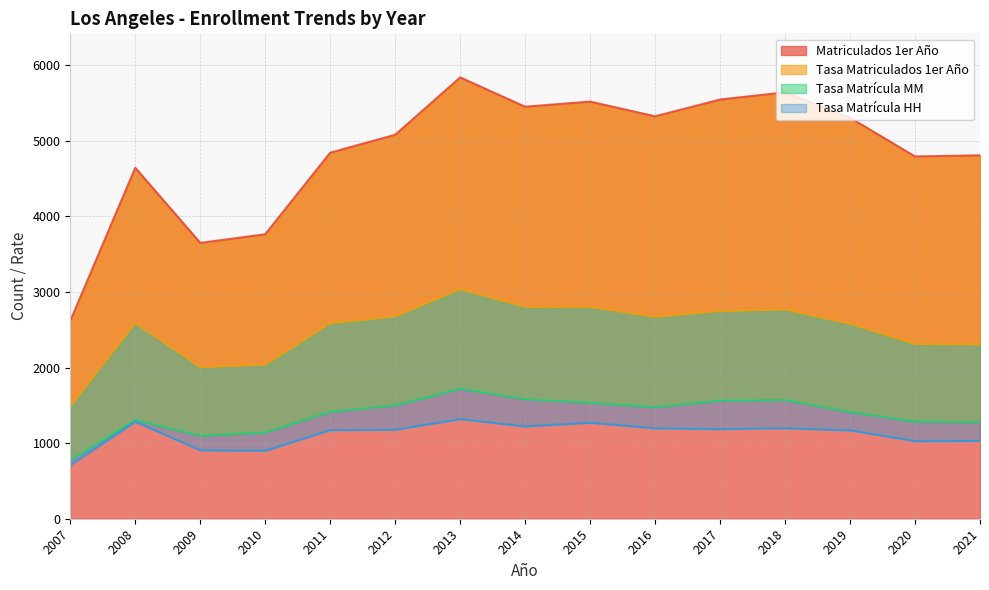

How many interior local peaks does the Tasa Matriculados 1er Año series have?

4